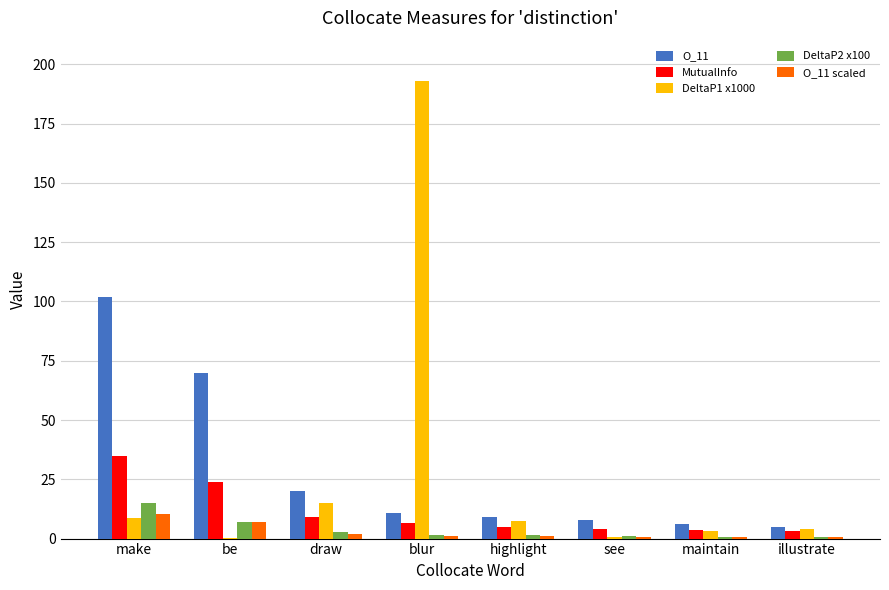

Is it true that DeltaP2 x100 equals 1.3 at highlight?

True